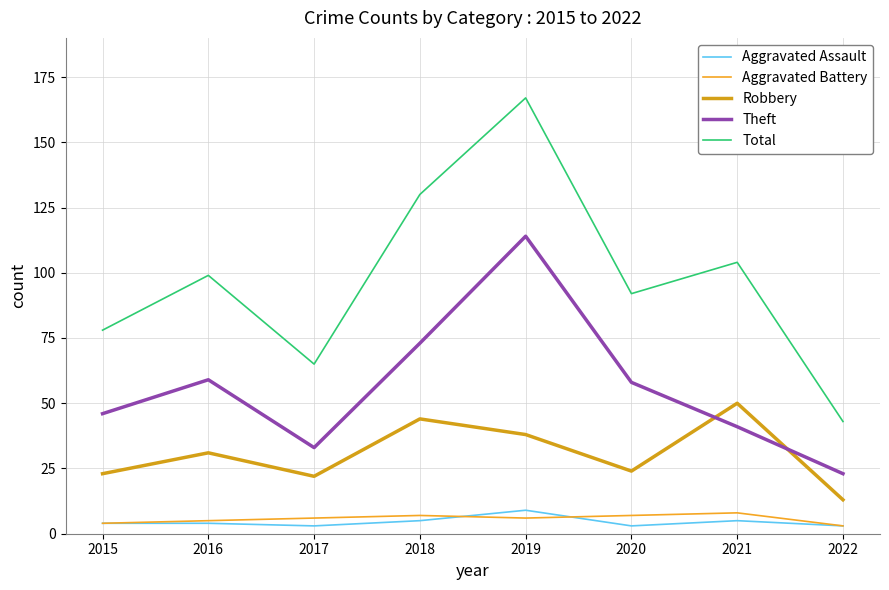

True or false: Theft has more than 1 interior local peaks.

True